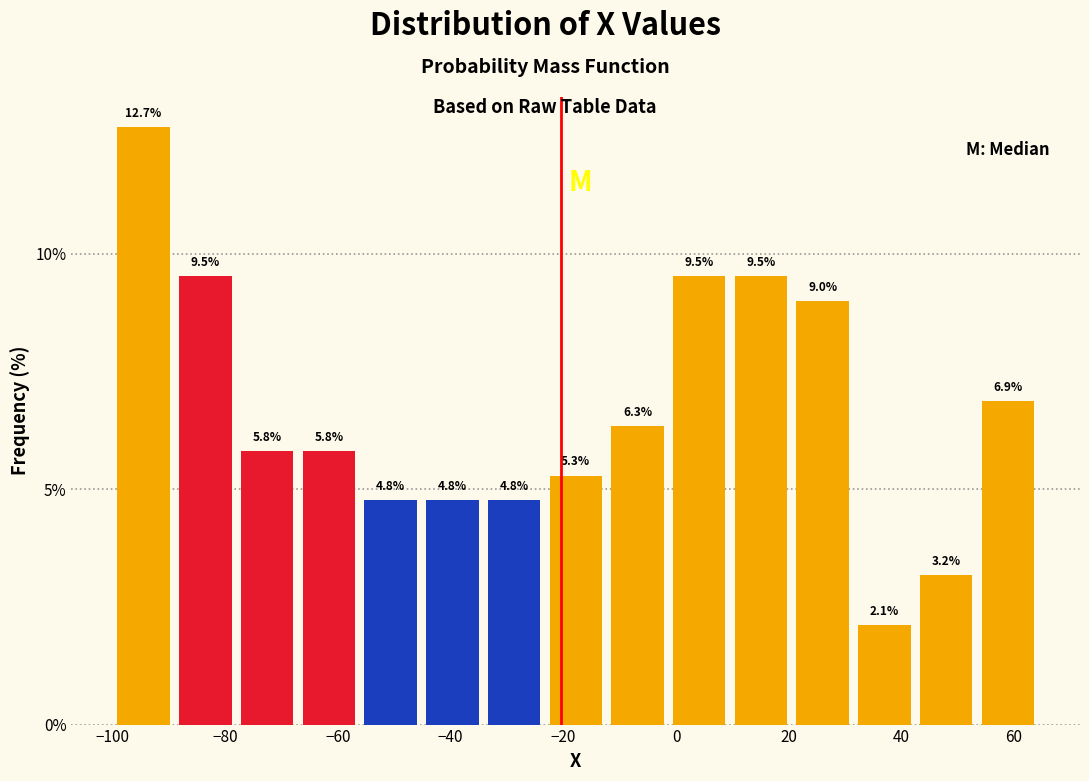

Over which range of the x-axis is the bar tallest?

-100 to -90